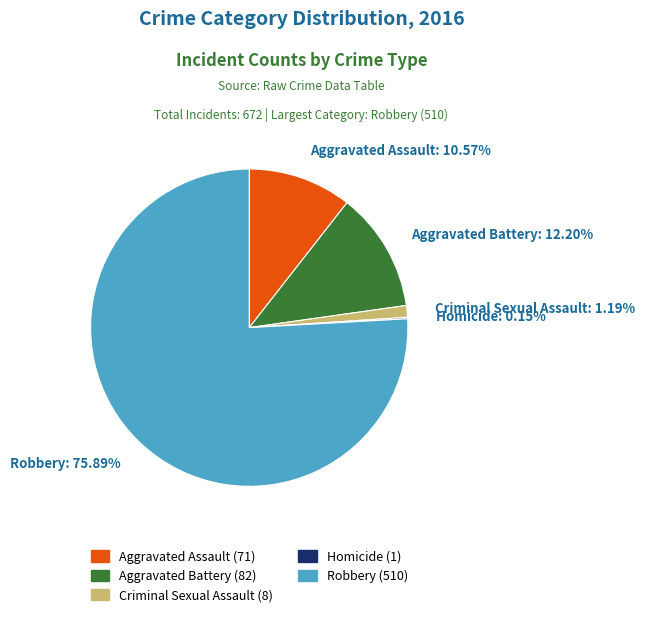

What portion of the pie excludes Criminal Sexual Assault?

98.8%